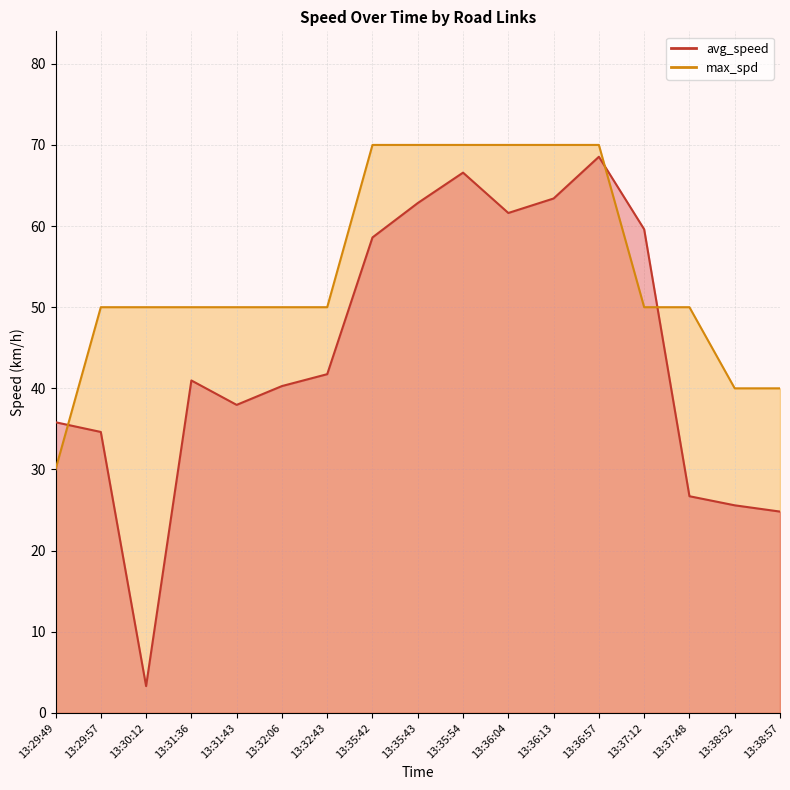

The value of avg_speed at 13:32:06 is 40.3. True or false?

True